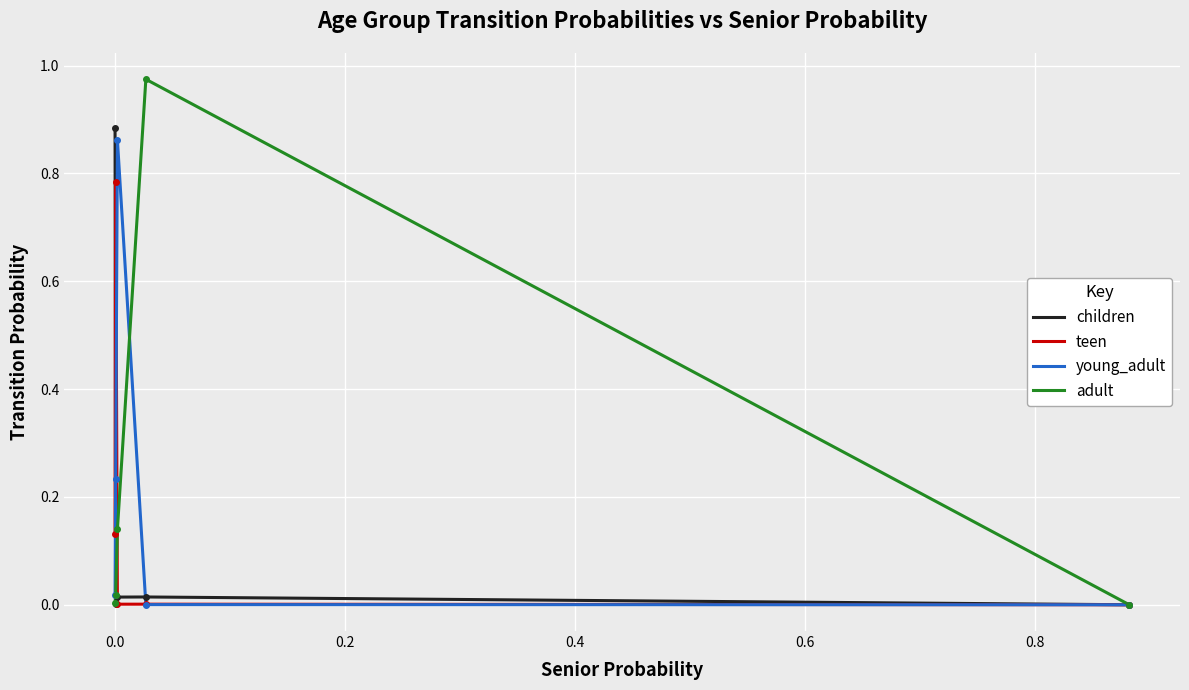

Which series has the widest spread of values?

adult